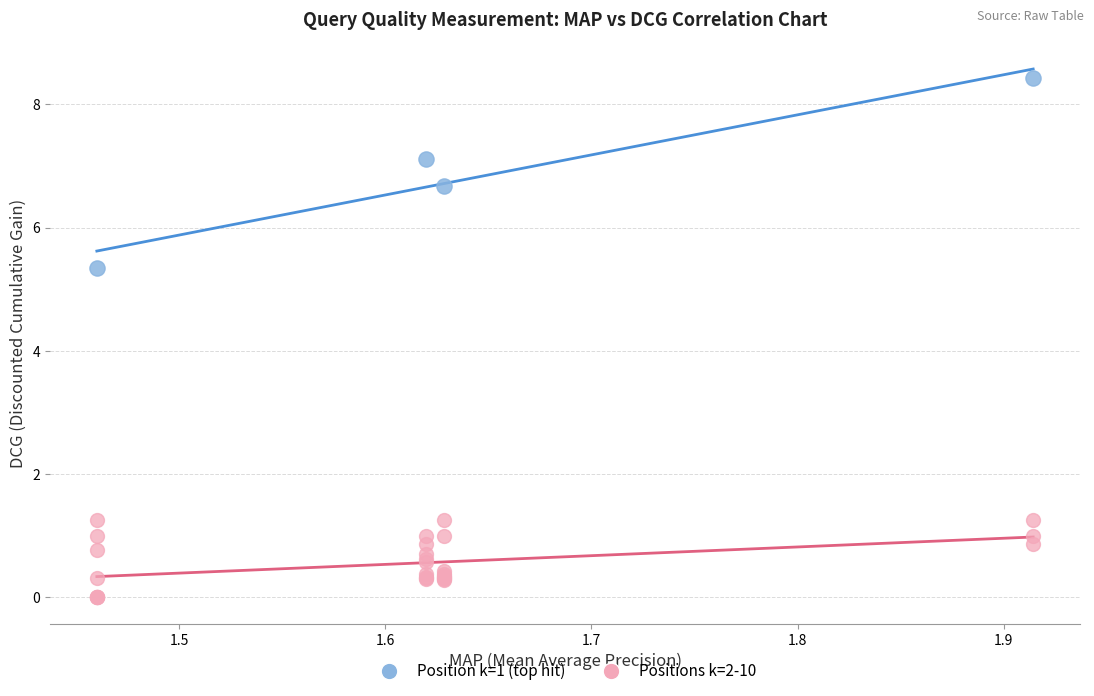

Which series contains the highest Y value?

Position k=1 (top hit)